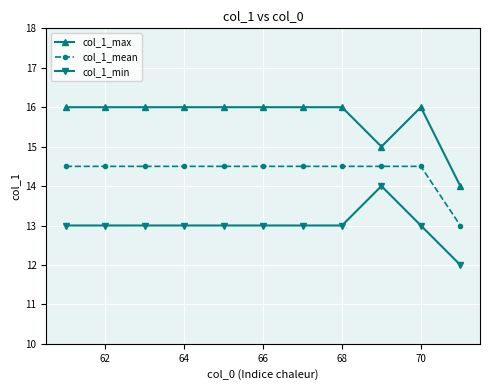

True or false: col_1_max has more than 0 points higher than both neighbors.

True